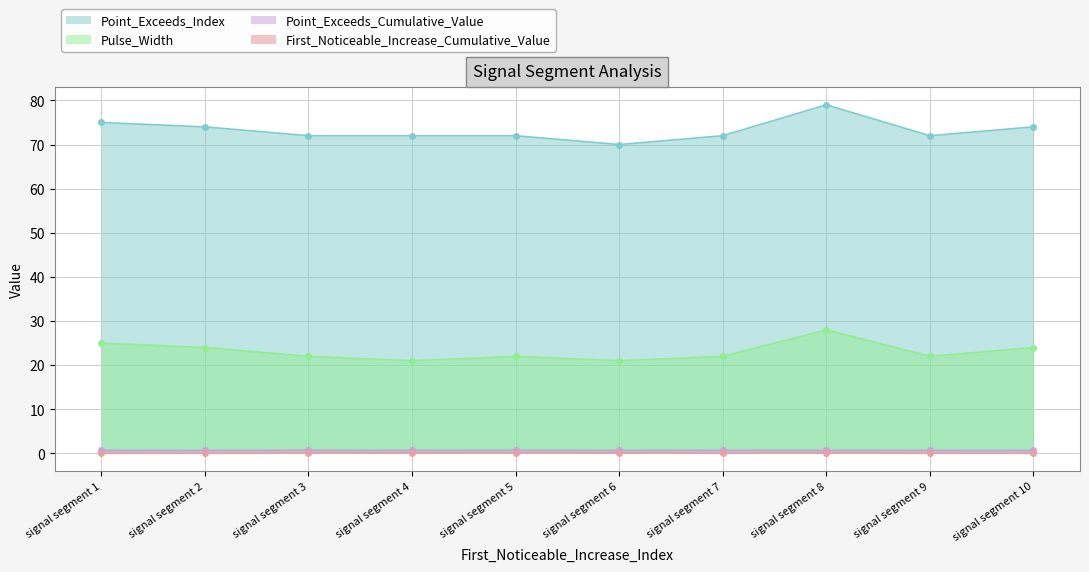

What is the value of the Pulse_Width point at the 3rd from the left?

22.0